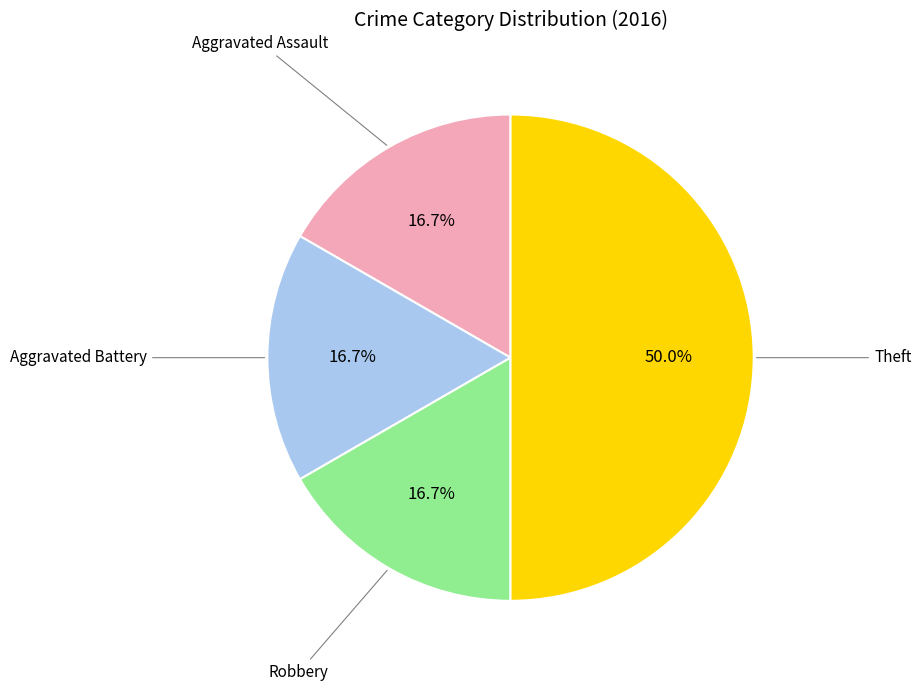

To the nearest percent, what is the difference between the largest and smallest slice percentages?

33%